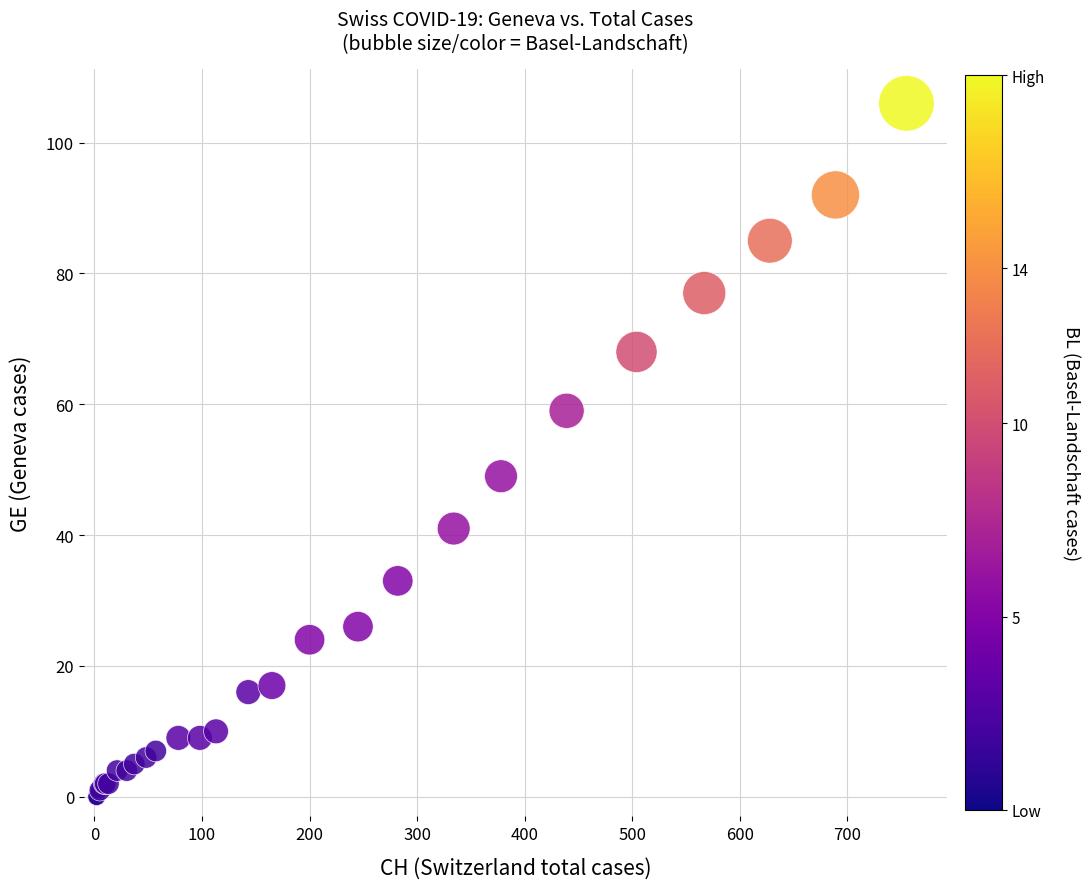

What Y value in the scatter plot is closest to 53?

49